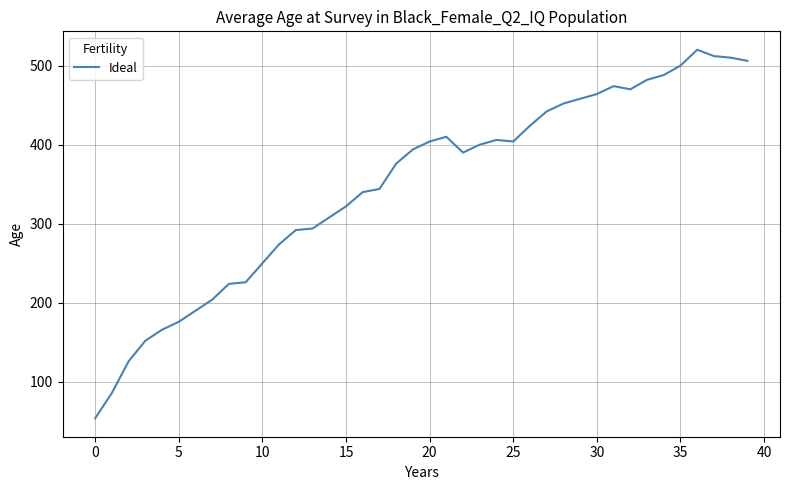

What is the difference between the maximum and minimum values?

466